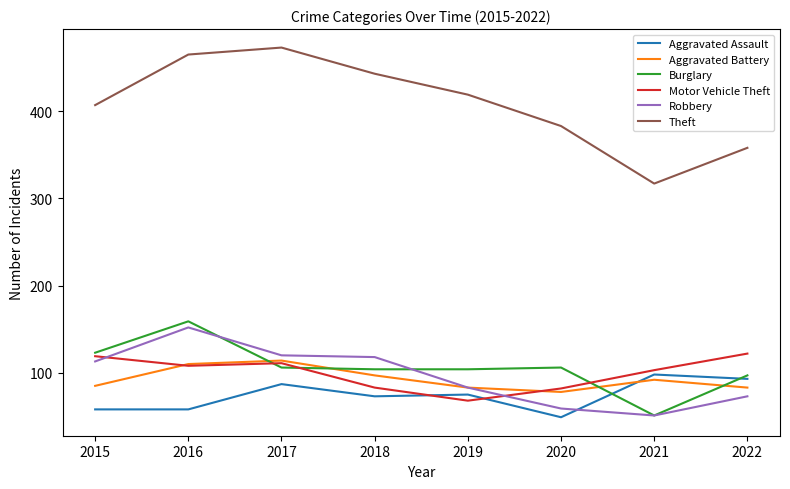

Is the value of Robbery at 2020 greater than the value of Burglary at 2021?

Yes